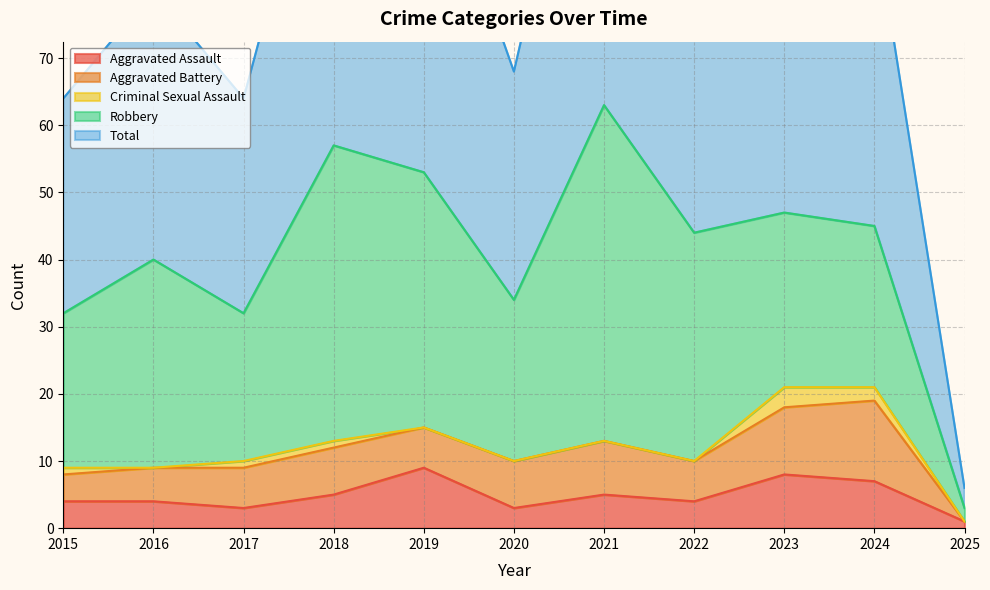

Reading right to left, extract all data points from this chart.

Aggravated Assault: 1	7	8	4	5	3	9	5	3	4	4
Aggravated Battery: 0	12	10	6	8	7	6	7	6	5	4
Criminal Sexual Assault: 0	2	3	0	0	0	0	1	1	0	1
Robbery: 2	24	26	34	50	24	38	44	22	31	23
Total: 3	46	47	44	63	34	53	57	32	40	32